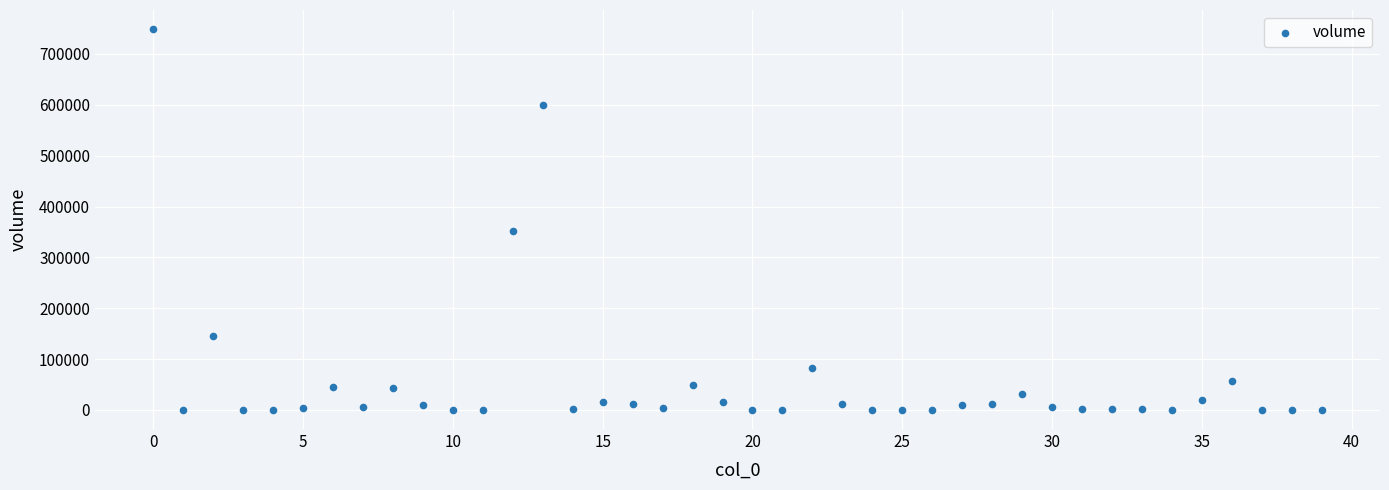

What Y value in the scatter plot is closest to 374527?

351890.6